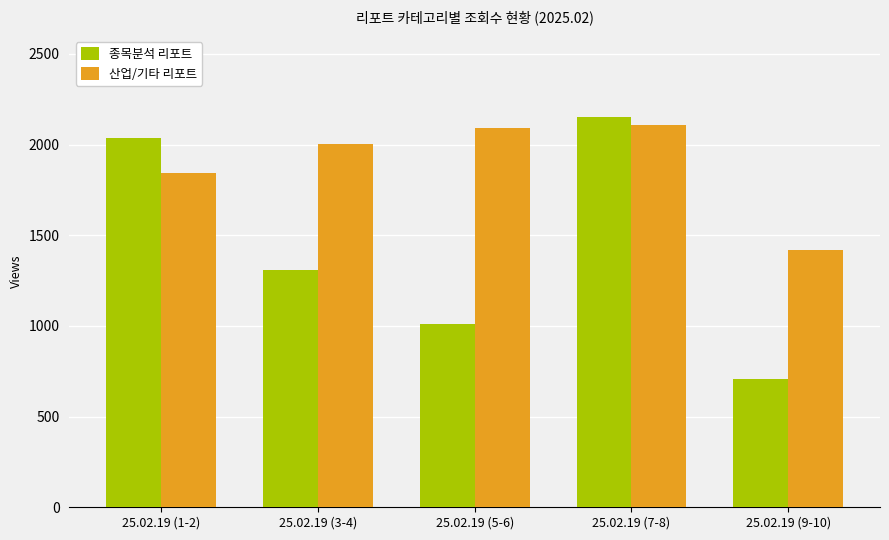

What is the average value of the 종목분석 리포트 series?

1442